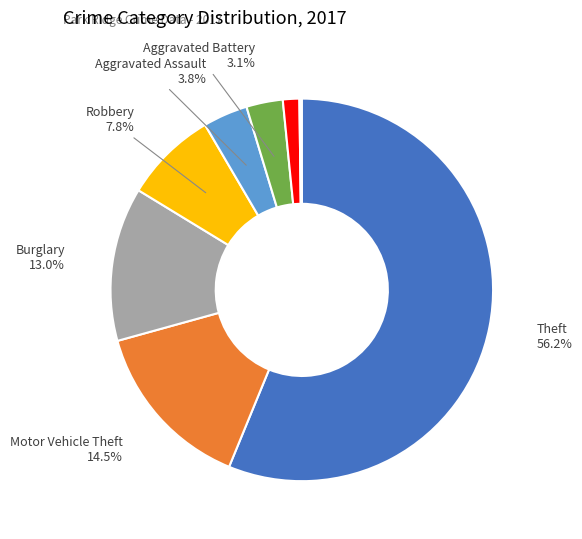

Does any single category account for the majority?

Yes